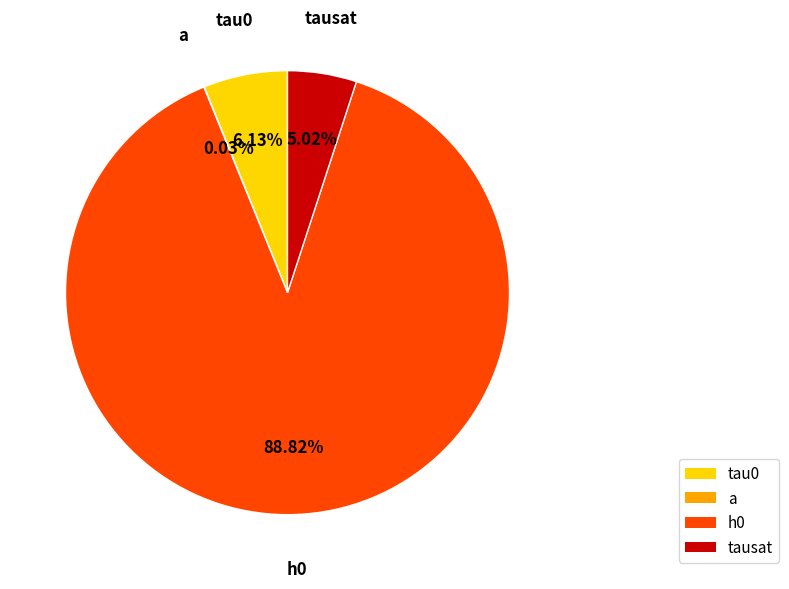

The tau0 slice represents 1% of the pie. True or false?

False